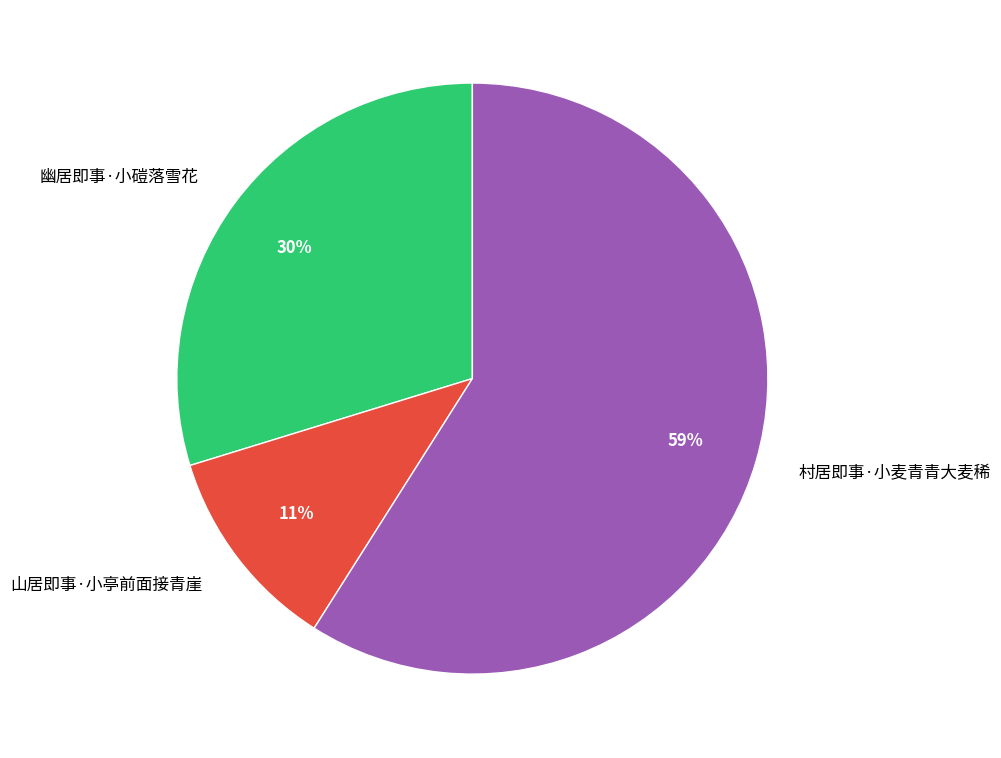

Combined, do 村居即事·小麦青青大麦稀 and 幽居即事·小磑落雪花 account for over 50%?

Yes